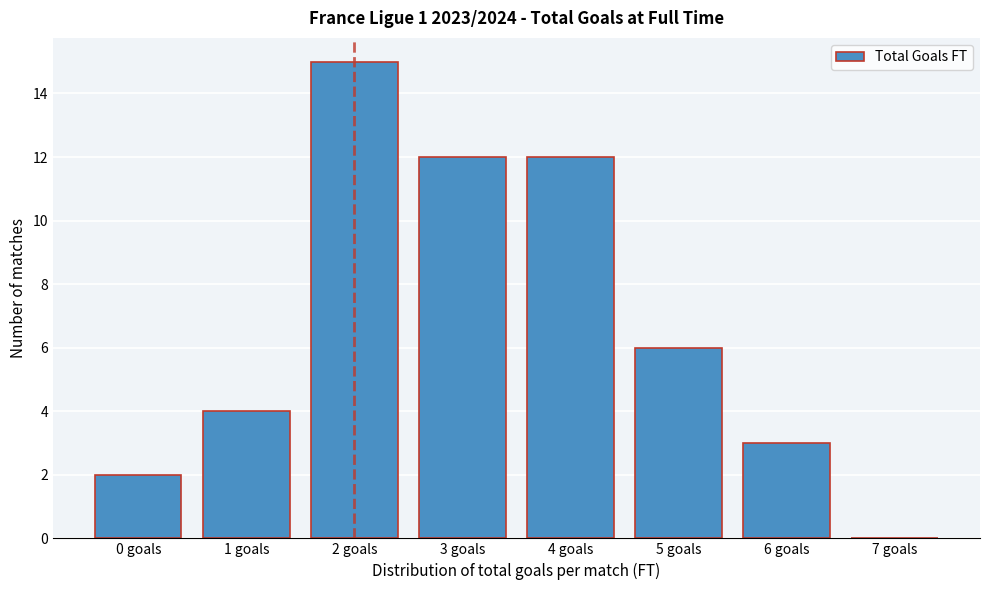

Reading left to right, what are all the values shown in this chart?

0 goals=2	1 goals=4	2 goals=15	3 goals=12	4 goals=12	5 goals=6	6 goals=3	7 goals=0